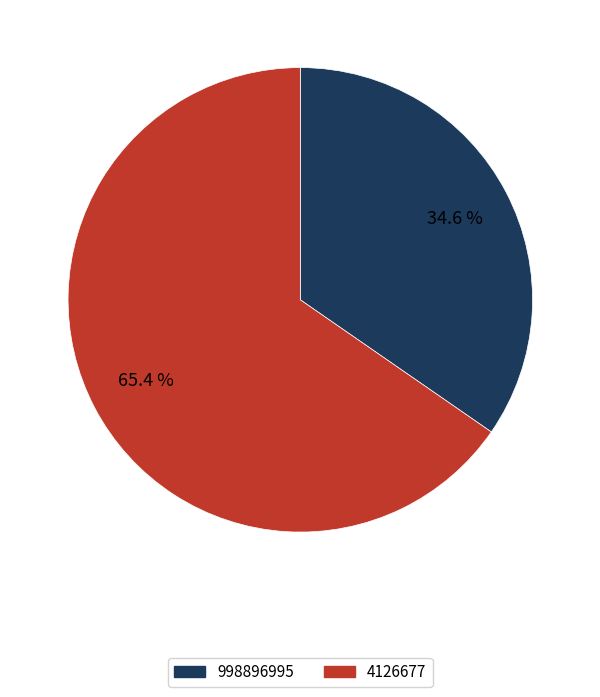

Rank the categories by value from highest to lowest.

4126677, 998896995